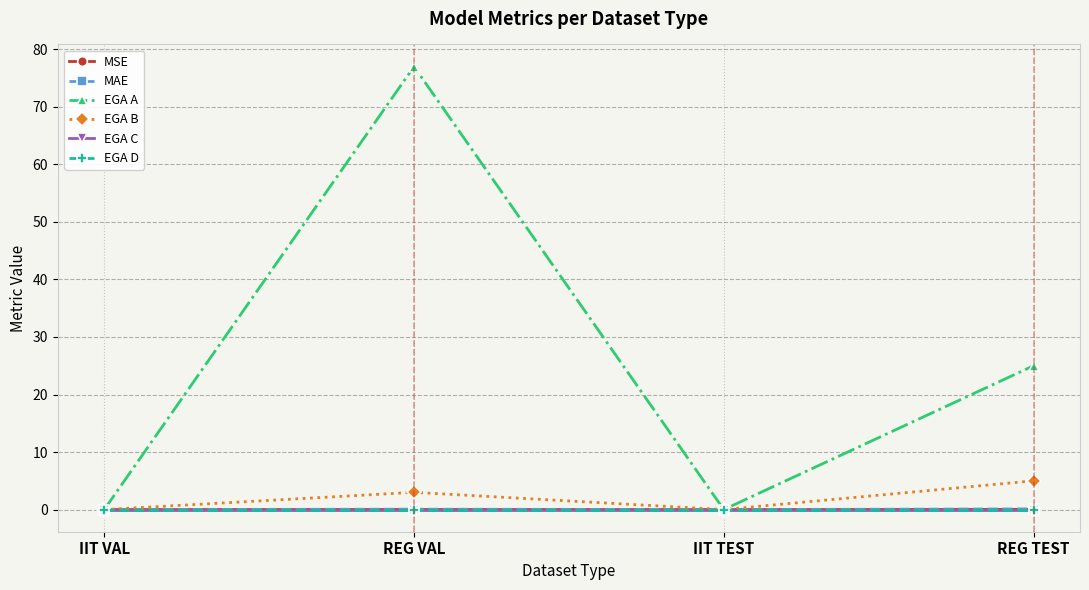

Does the chart have visible grid lines?

Yes